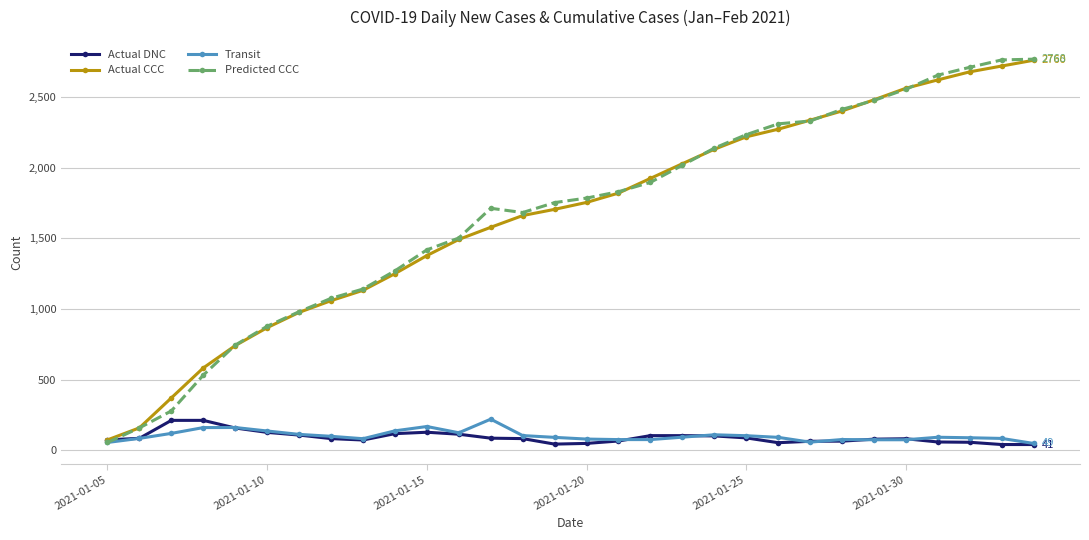

What is the maximum value for Transit?

220.5